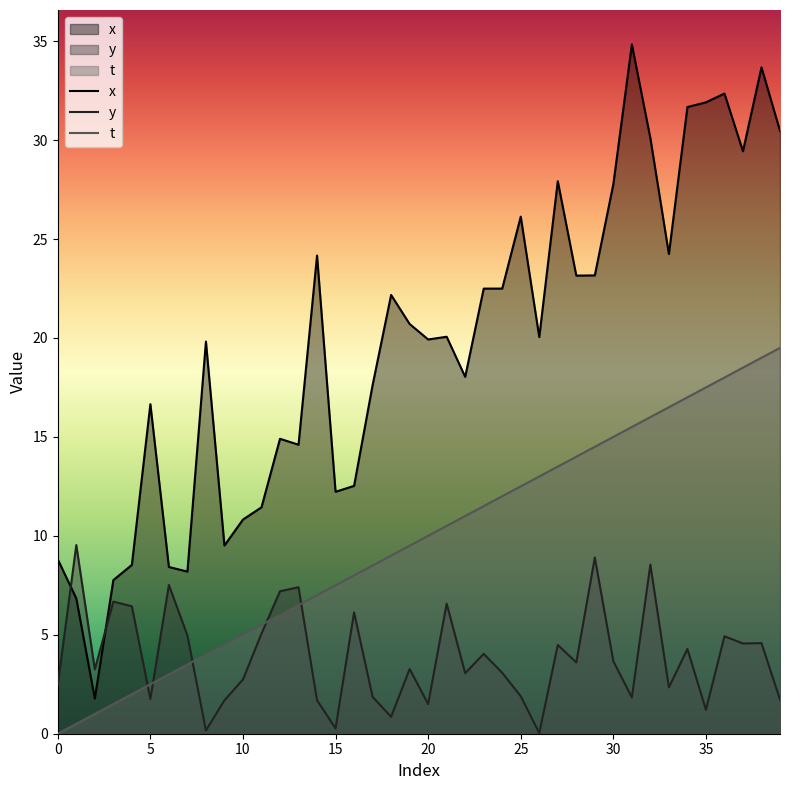

How many categories are shown in the chart?

40